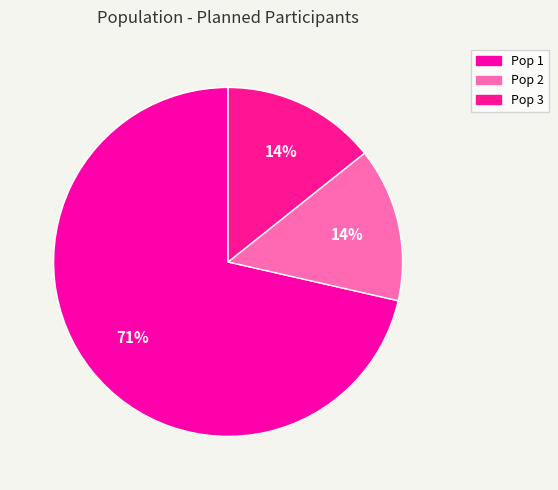

To the nearest percent, what portion does Pop 1 represent?

71%